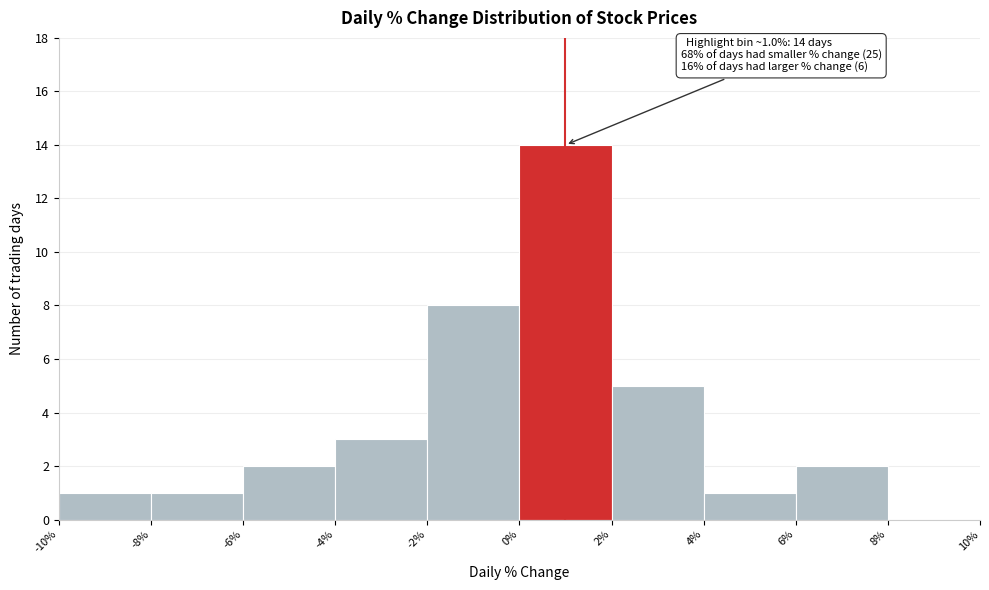

Which range on the x-axis has the tallest bar?

0% to 2%